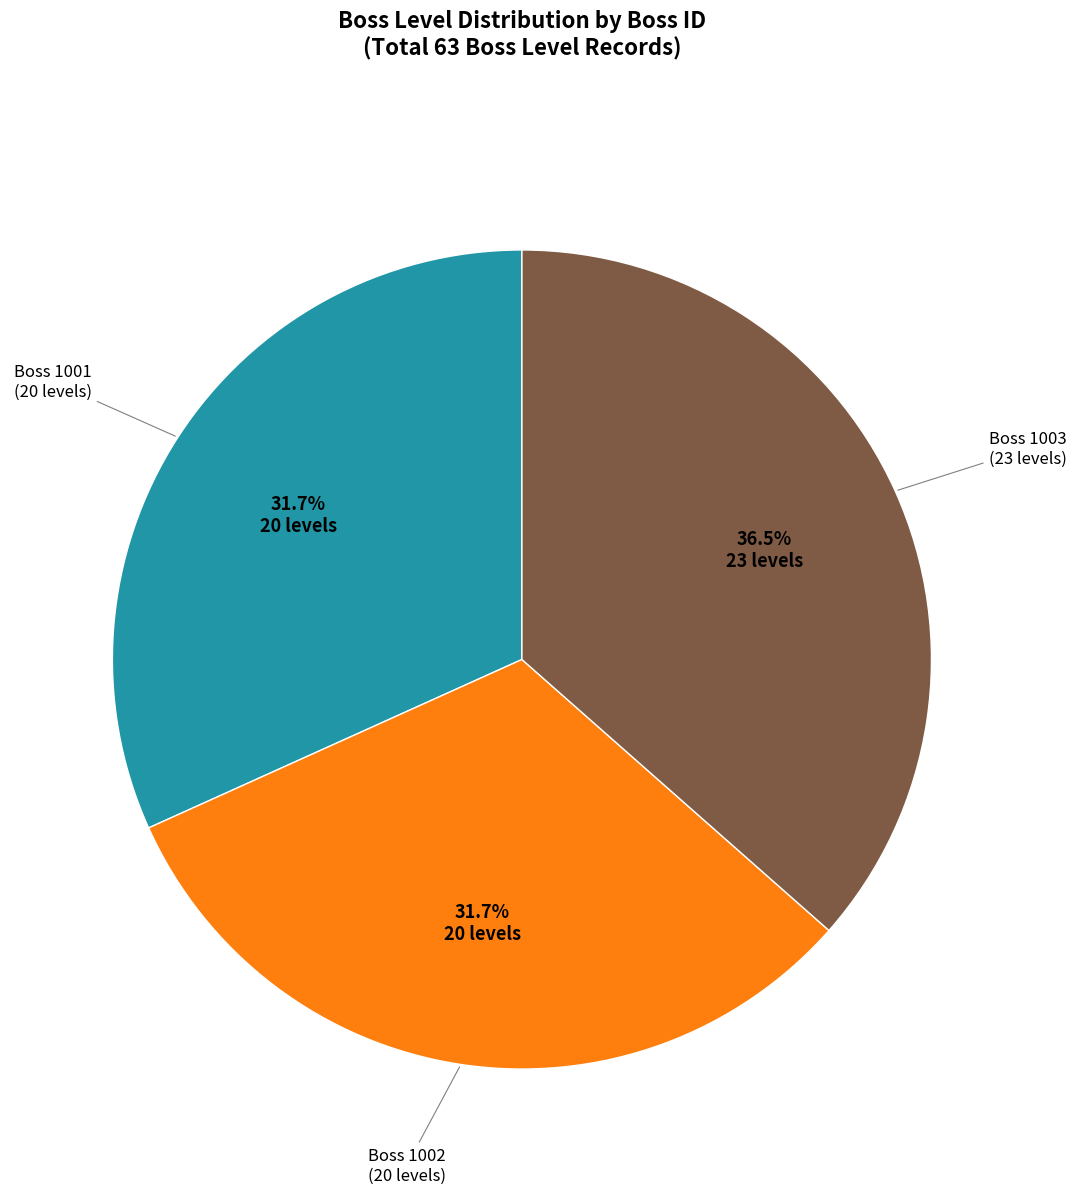

Is there a majority slice in this chart?

No